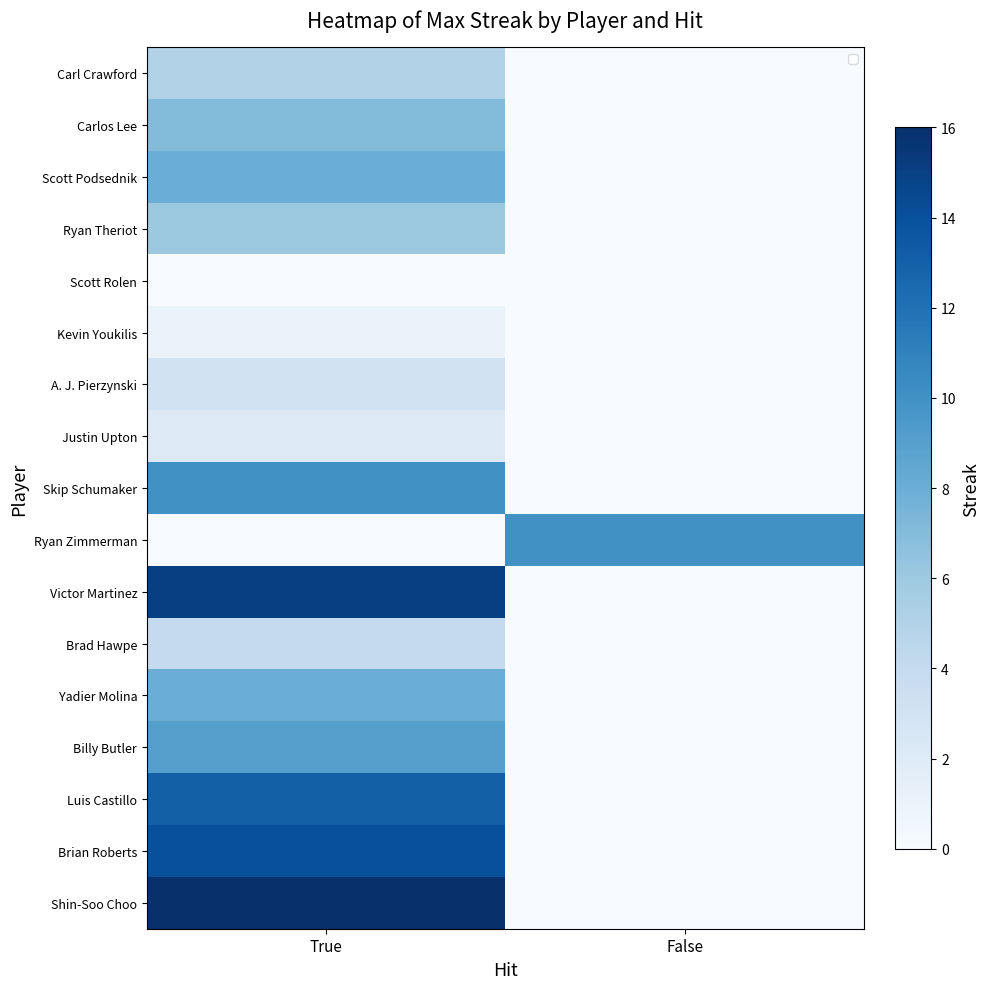

True or false: Carl Crawford has a value of 0 at False.

True